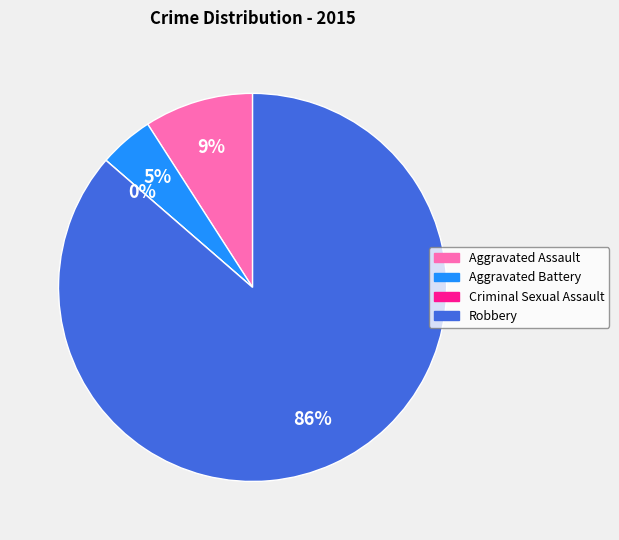

Do Robbery and Aggravated Assault together represent more than half of the pie?

Yes